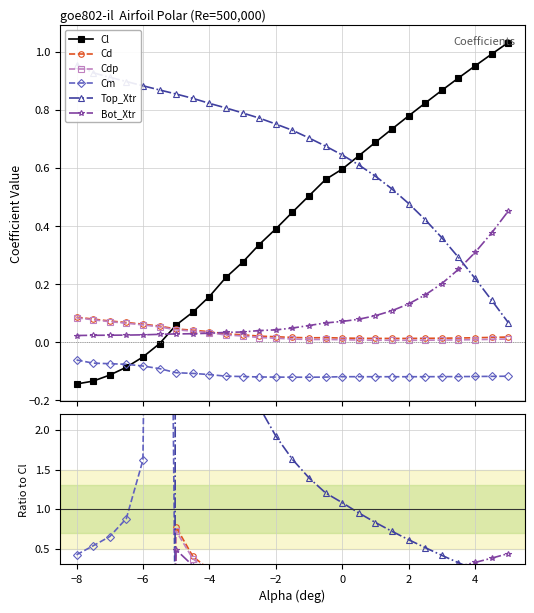

What is the minimum value shown in the chart?

-197.5